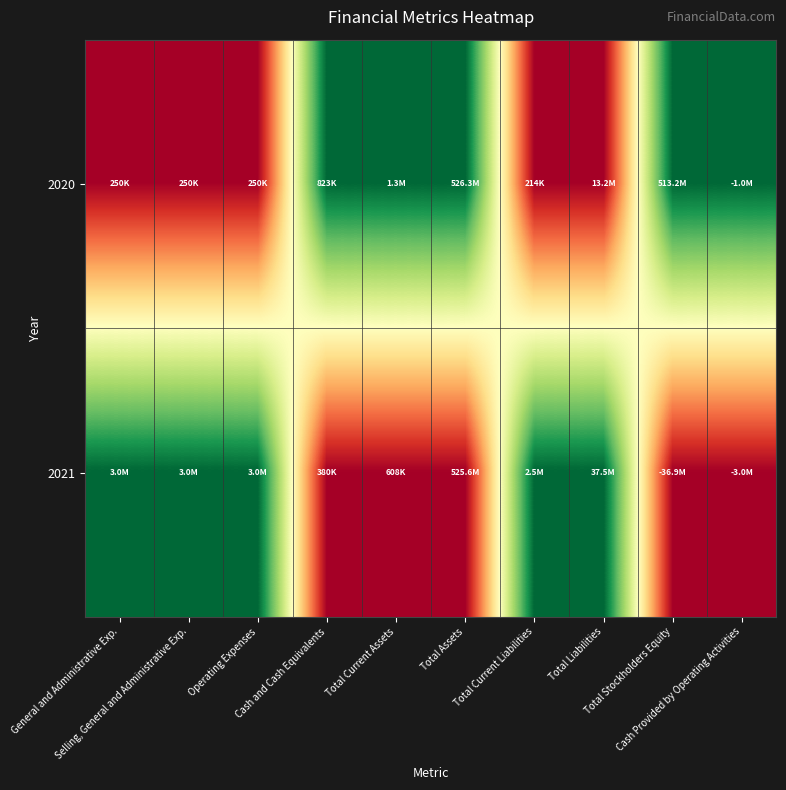

Reading right to left, transcribe all the data shown in this chart.

2020: Cash Provided by Operating Activities=1	Total Stockholders Equity=1	Total Liabilities=0	Total Current Liabilities=0	Total Assets=1	Total Current Assets=1	Cash and Cash Equivalents=1	Operating Expenses=0	Selling, General and Administrative Exp.=0	General and Administrative Exp.=0
2021: Cash Provided by Operating Activities=0	Total Stockholders Equity=0	Total Liabilities=1	Total Current Liabilities=1	Total Assets=0	Total Current Assets=0	Cash and Cash Equivalents=0	Operating Expenses=1	Selling, General and Administrative Exp.=1	General and Administrative Exp.=1